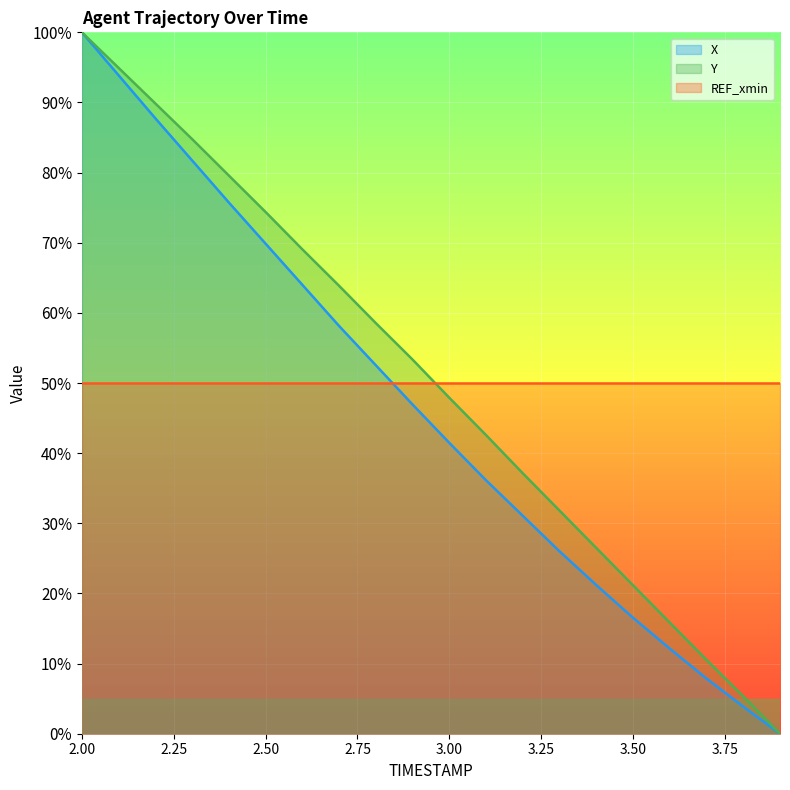

The Y series shows 21.2 at 3.50. True or false?

True